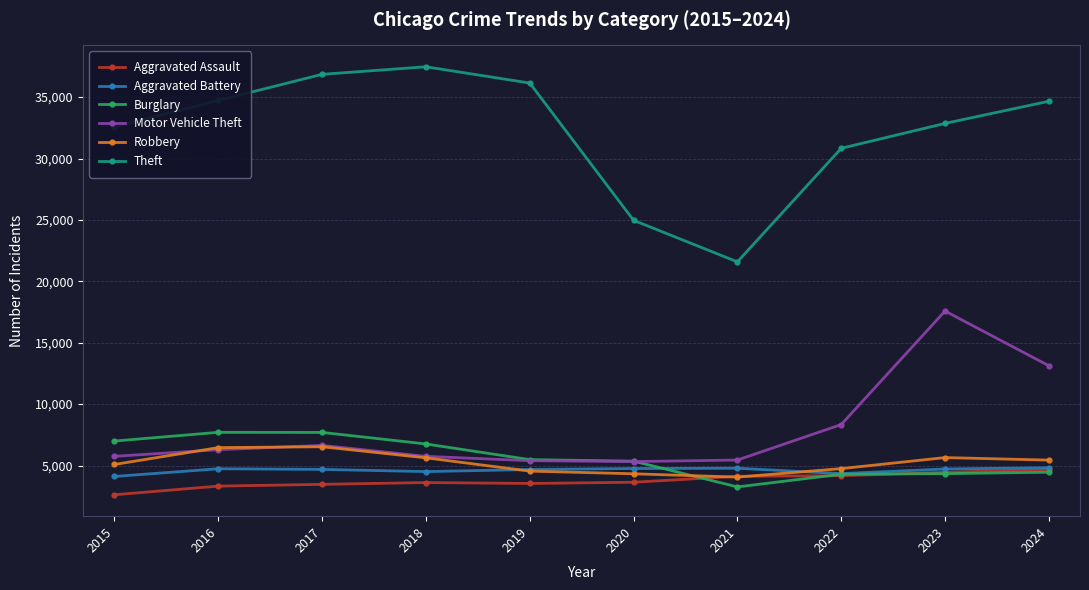

The Theft series shows 64566 at 2018. True or false?

False